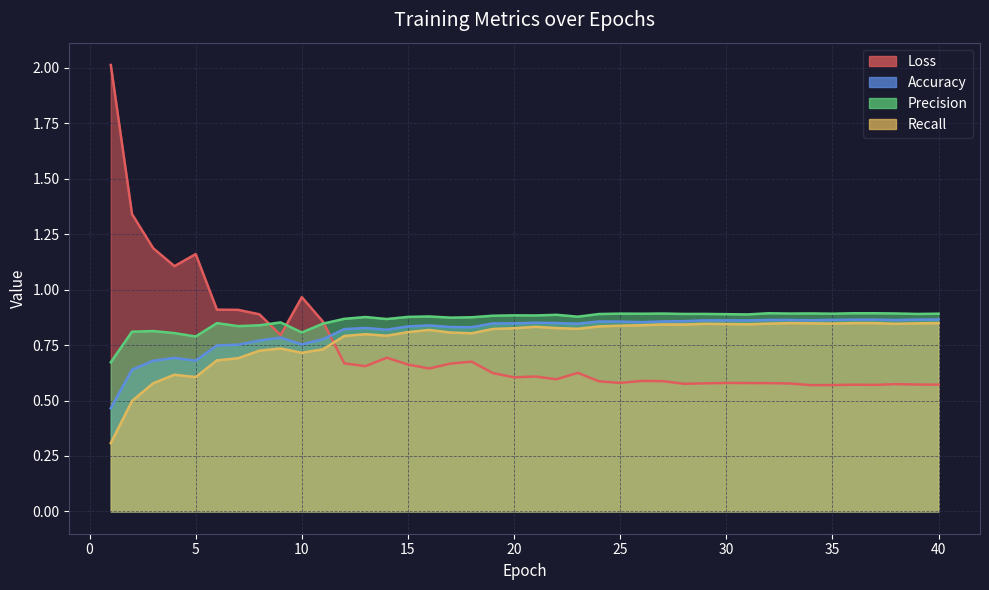

Which category has the highest value across all series?

1